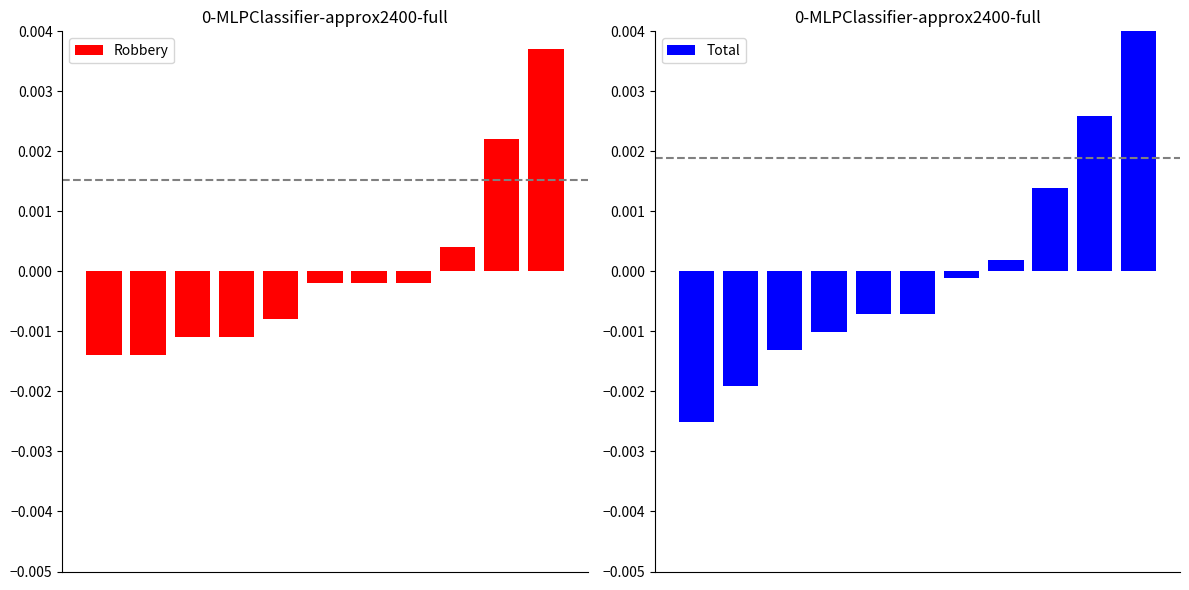

Between 10 and 1, which is larger?

10